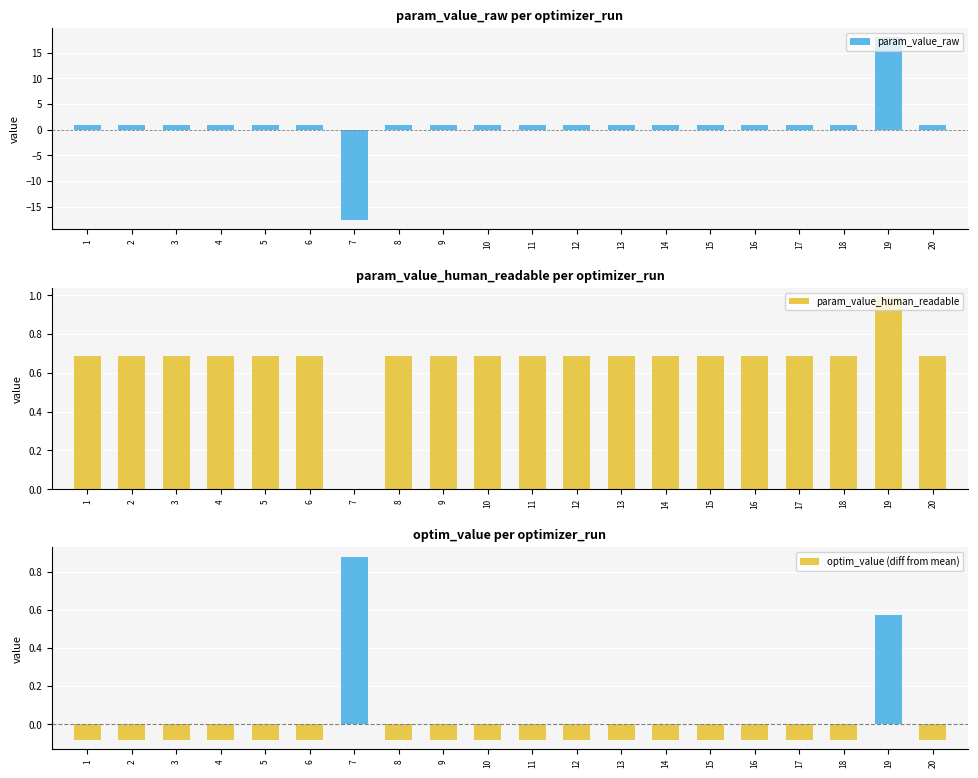

Rank the series by their maximum value, from highest to lowest.

param_value_raw, param_value_human_readable, optim_value (diff from mean)